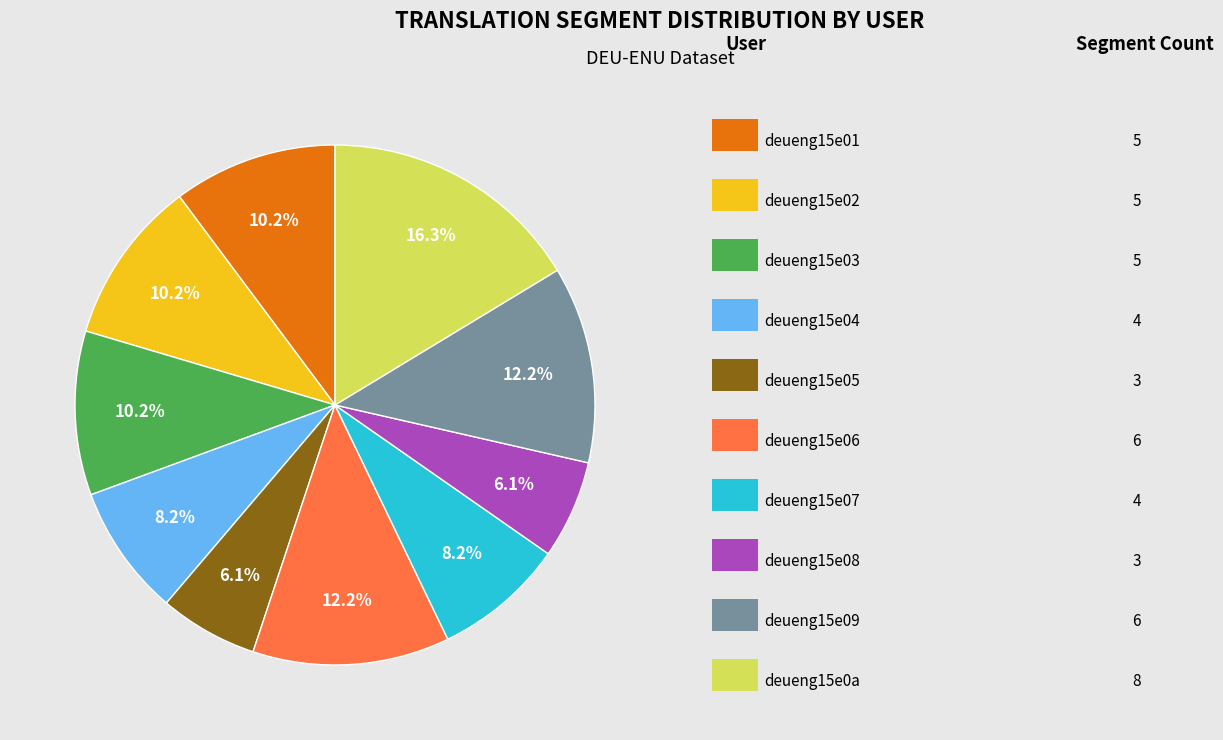

Is there a majority slice in this chart?

No